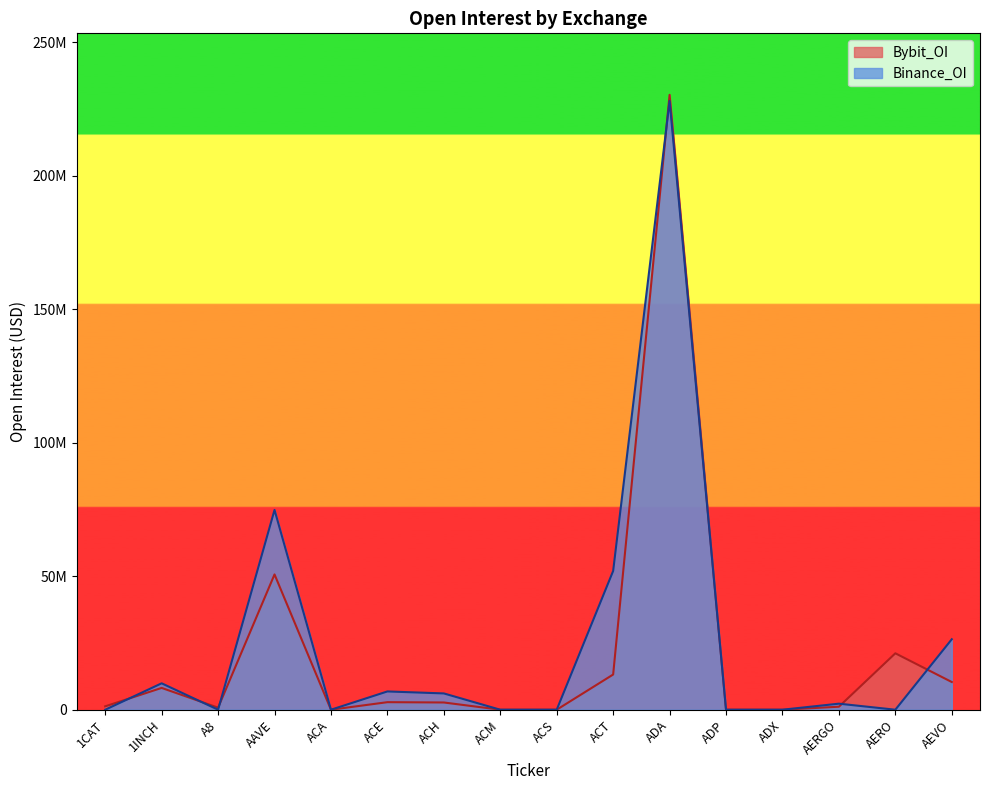

Reading right to left, extract all data points from this chart.

Bybit_OI: 10369374	21129642	1121979	0	0	230295799	13179923	0	0	2706904	2823837	0	50669467	767827	8164089	1267377
Binance_OI: 26391665	0	2263413	0	0	227974056	51972703	0	0	6099835	6843199	0	74826660	0	9885756	0